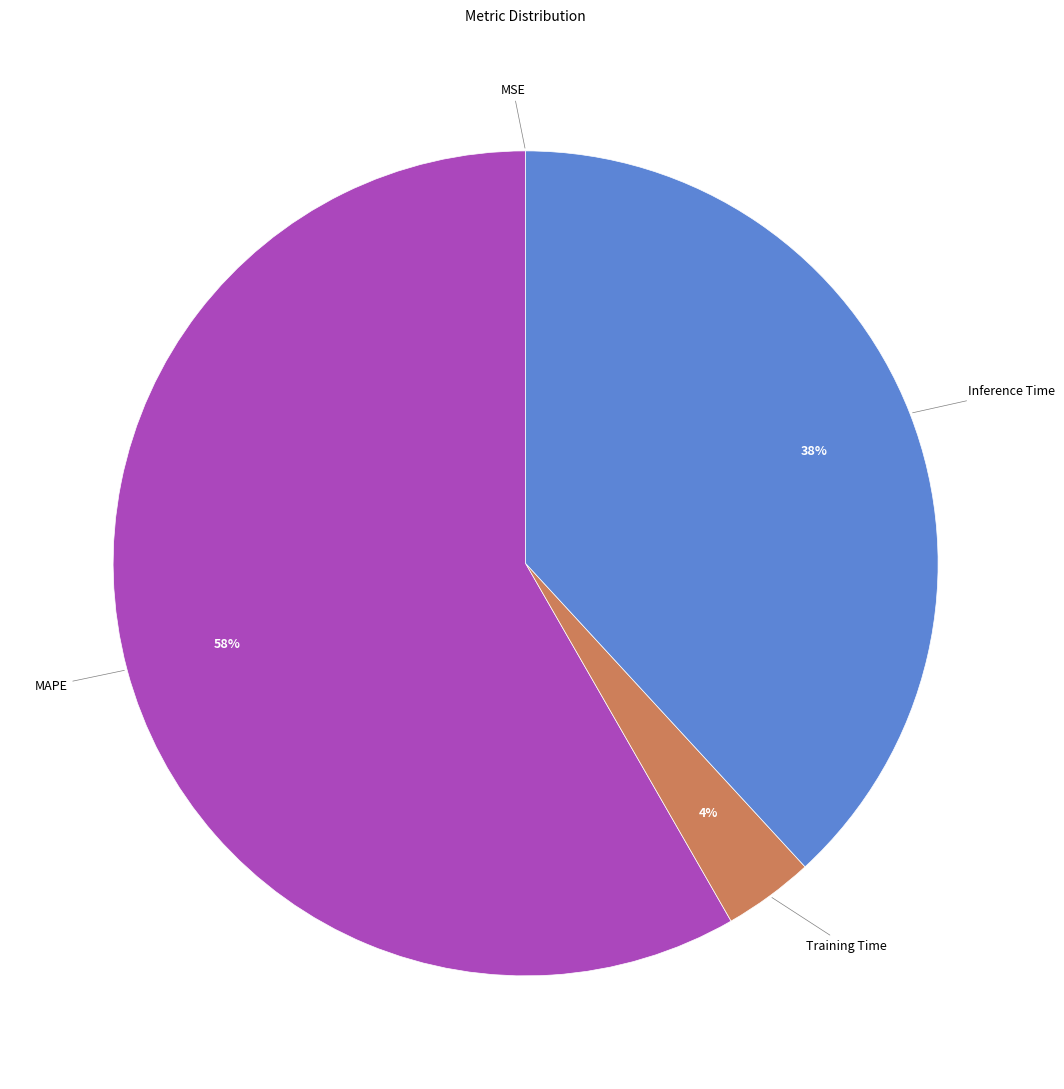

Is there a majority slice in this chart?

Yes